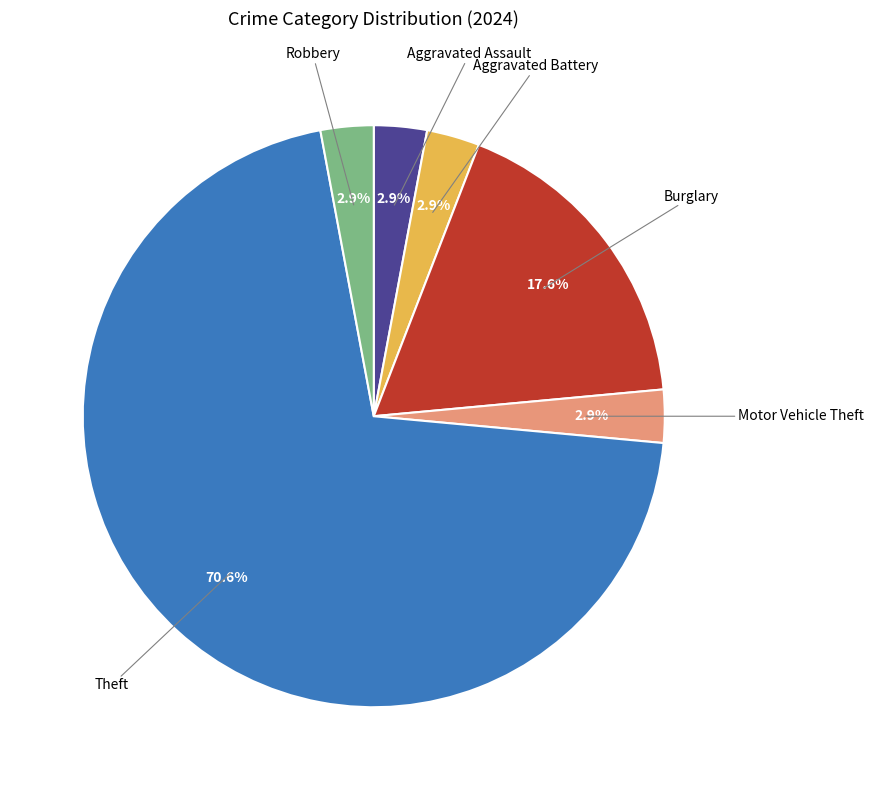

Does any single category account for the majority?

Yes